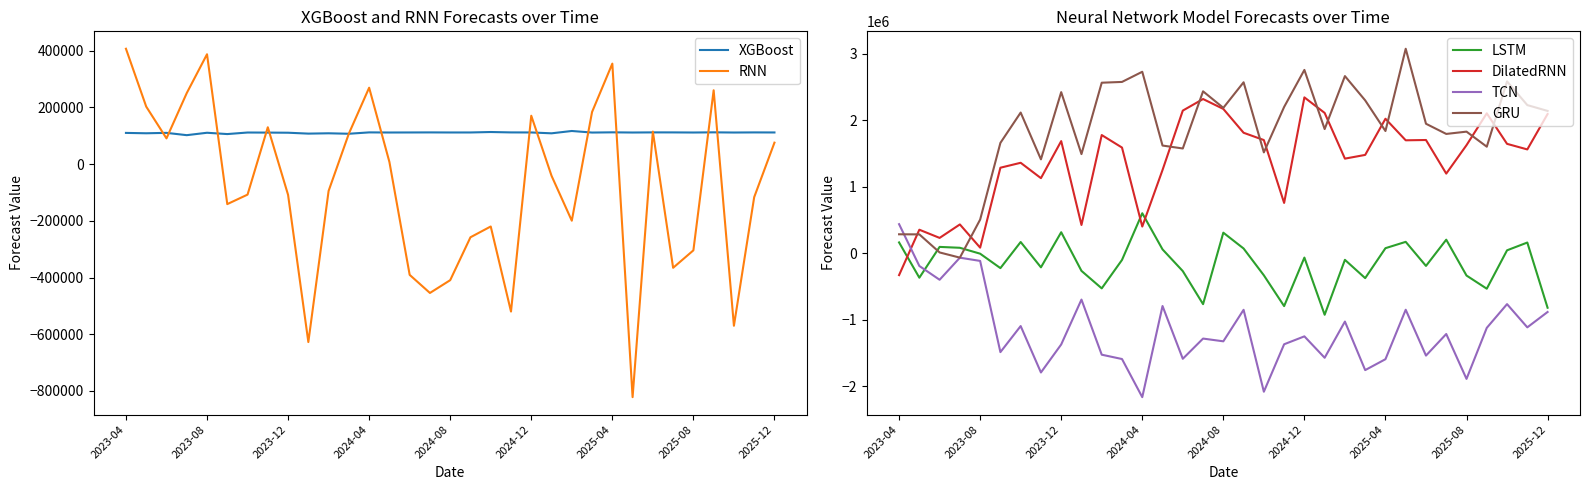

How many intersections are there between DilatedRNN and TCN?

1